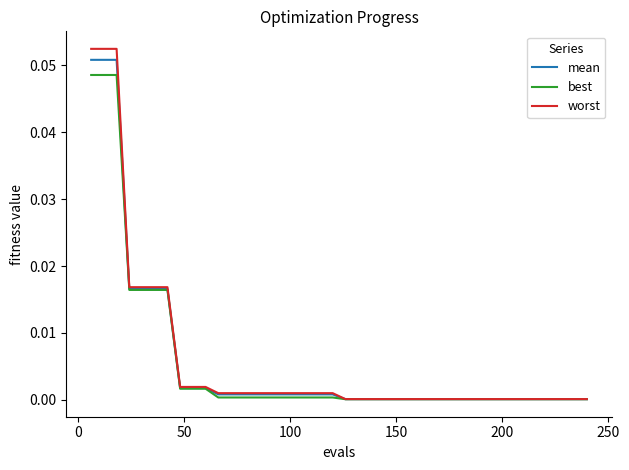

Which series has the largest range (max minus min)?

worst